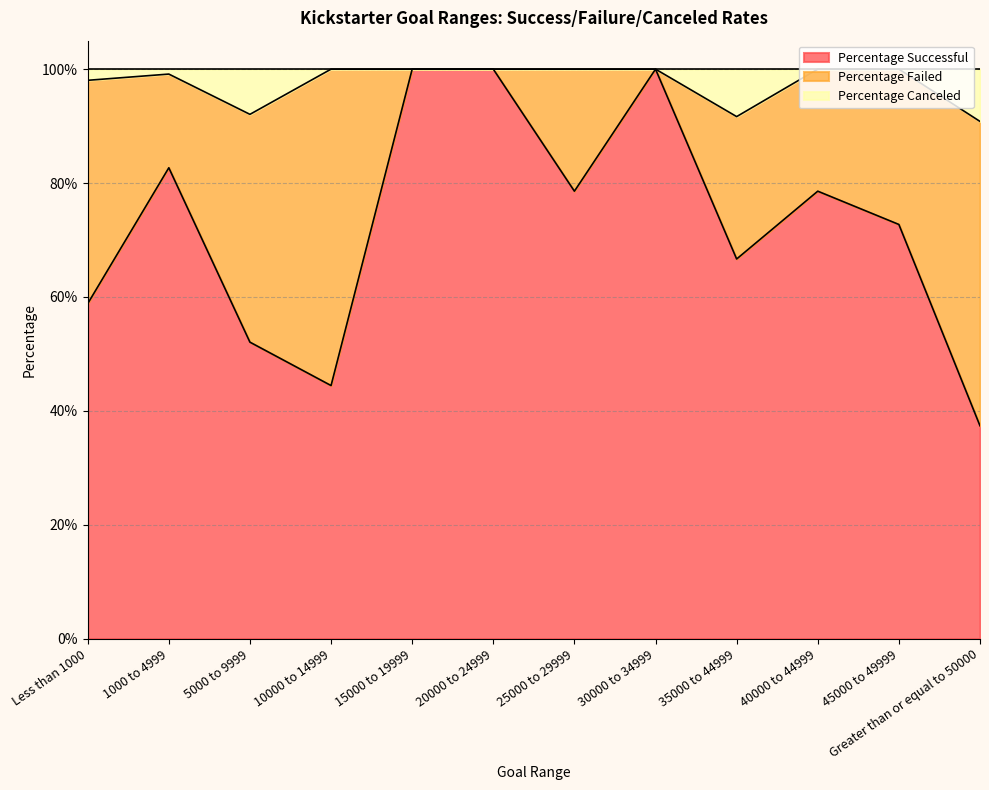

At which category does Percentage Successful reach its first local valley?

10000 to 14999